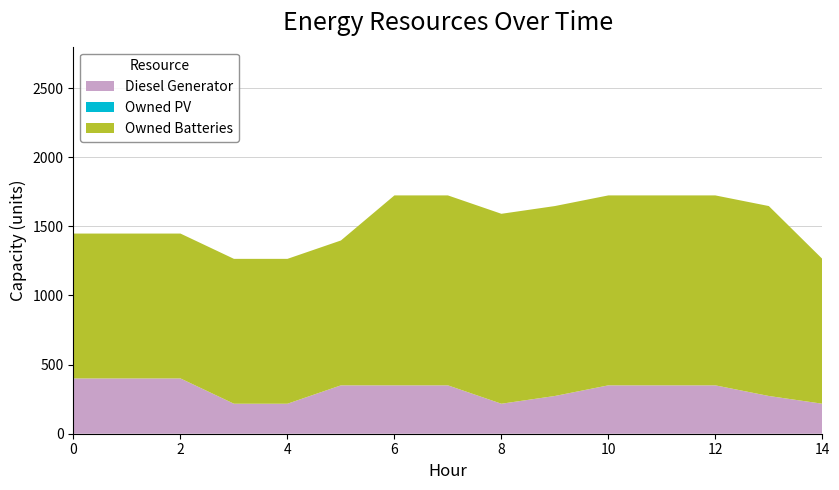

Reading left to right, transcribe all the data shown in this chart.

Diesel Generator: 0=400	1=400	2=400	3=217	4=217	5=350	6=350	7=350	8=217	9=273	10=350	11=350	12=350	13=273	14=217
Owned PV: 0=0	1=0	2=0	3=0	4=0	5=0	6=0	7=0	8=0	9=0	10=0	11=0	12=0	13=0	14=0
Owned Batteries: 0=1048	1=1048	2=1048	3=1048	4=1048	5=1048	6=1374	7=1374	8=1374	9=1374	10=1374	11=1374	12=1374	13=1374	14=1048